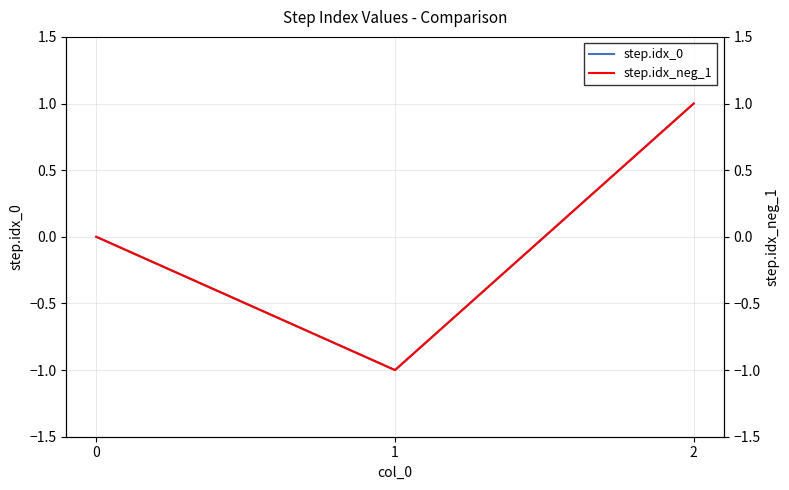

How many negative values does the step.idx_neg_1 series have?

1